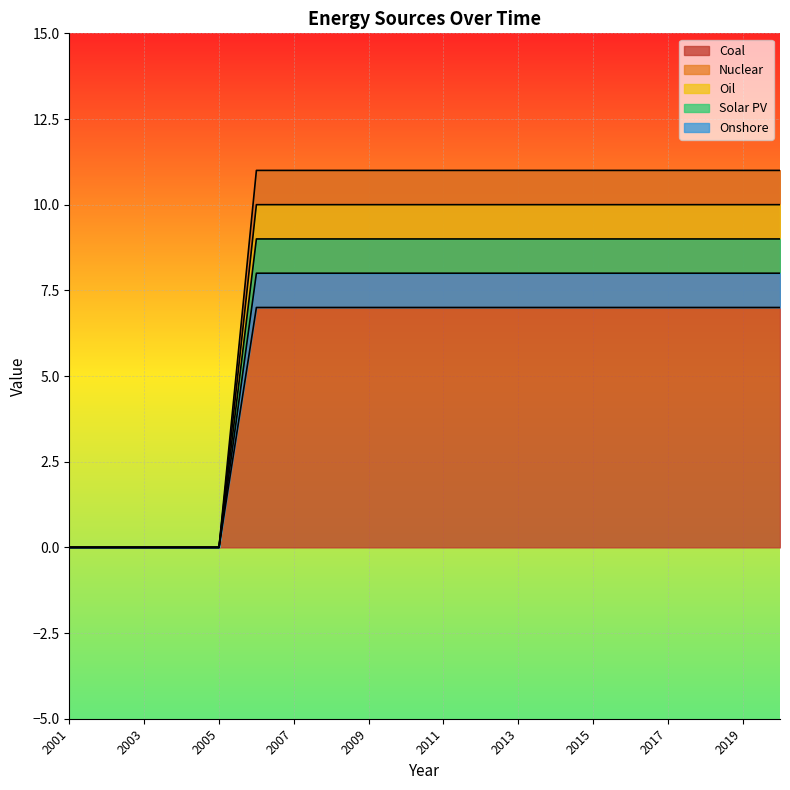

What is the value of the Solar PV point at the 11th from the left?

8